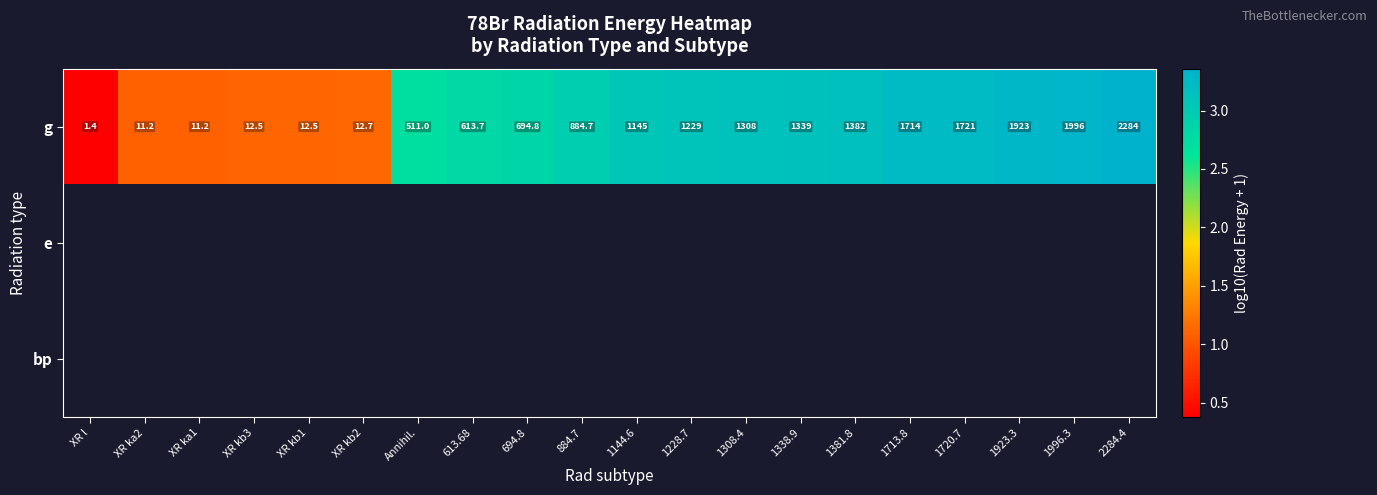

Count the number of data series in this chart.

3